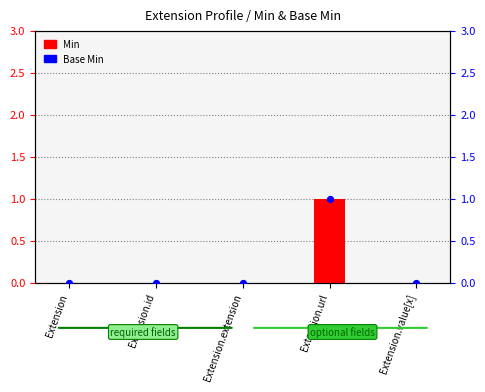

At how many categories does at least one series exceed 0?

1